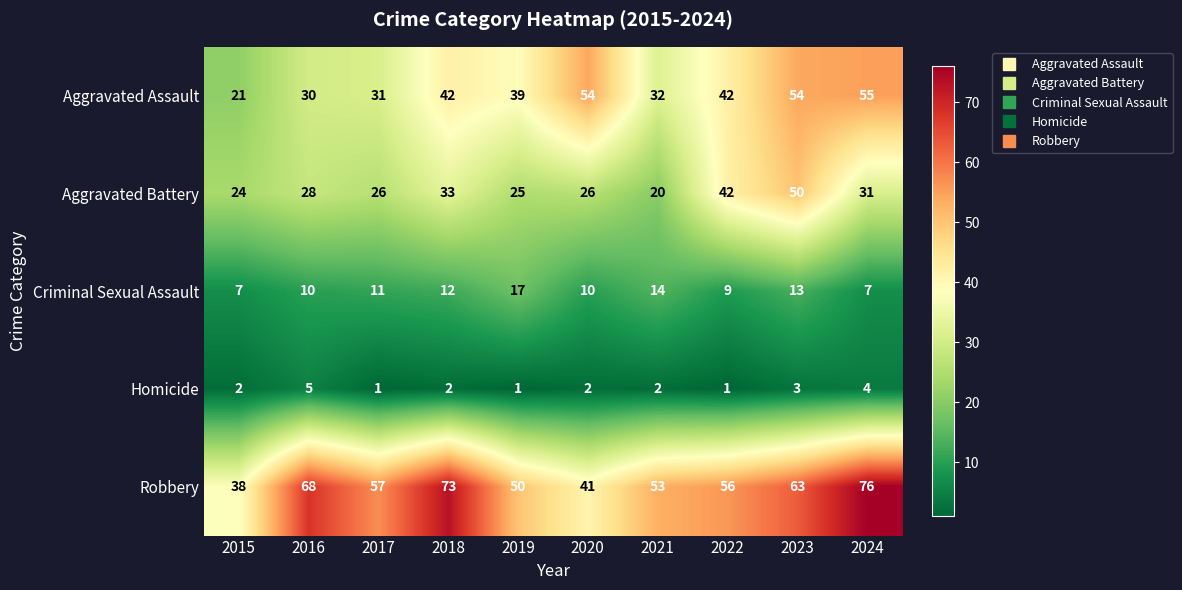

What is the sum of the Homicide values at 2020 and 2022?

3